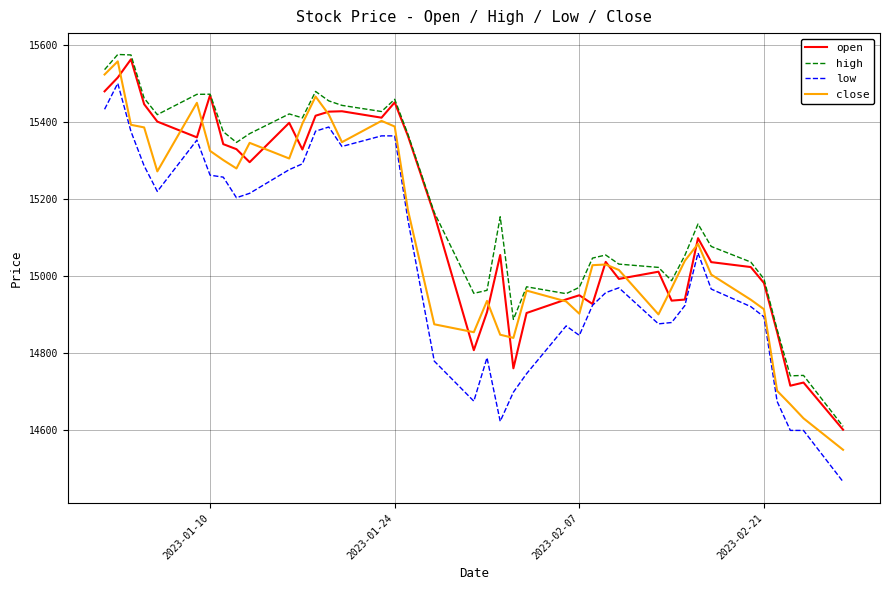

At how many categories does at least one series exceed 14847?

37